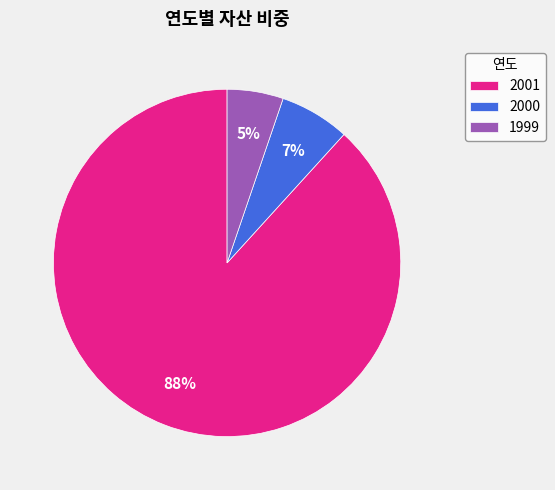

How many slices are in this pie chart?

3